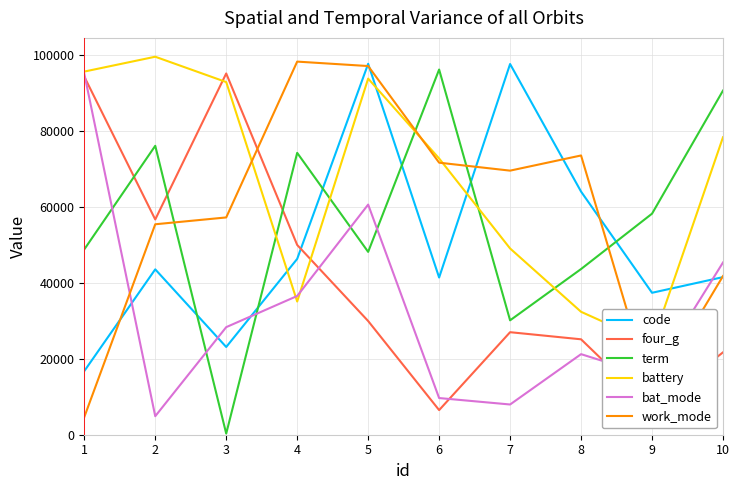

How many intersections are there between four_g and bat_mode?

4